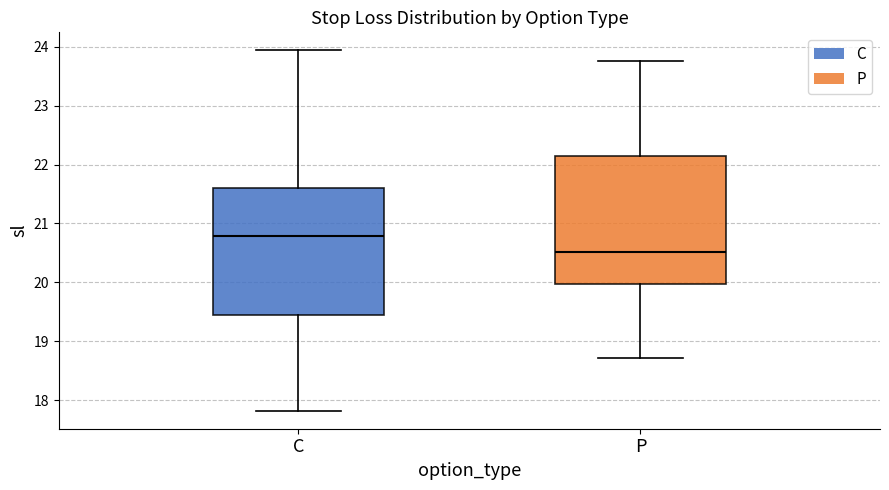

Where does the upper whisker of the box for C end on the y-axis? The values are not printed on the chart, so give them approximately, as read against the axis.

23.9